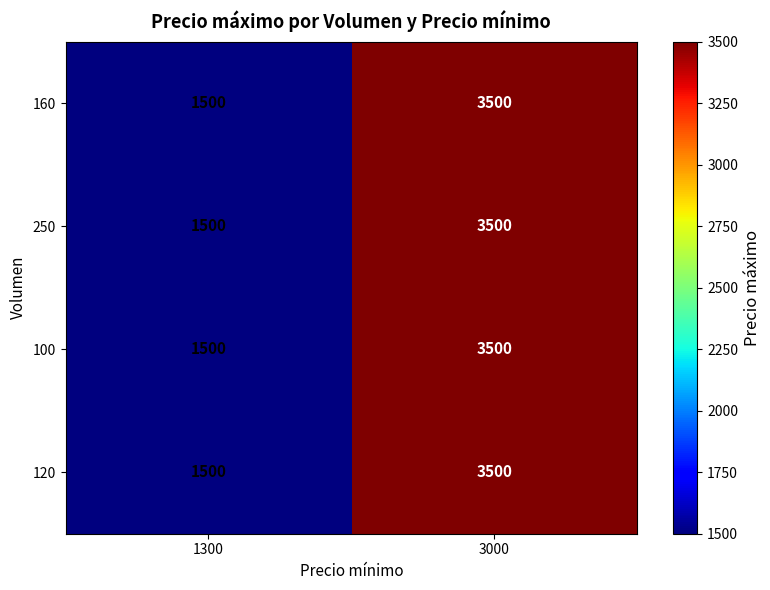

What is the total value across all series at 1300?

6000